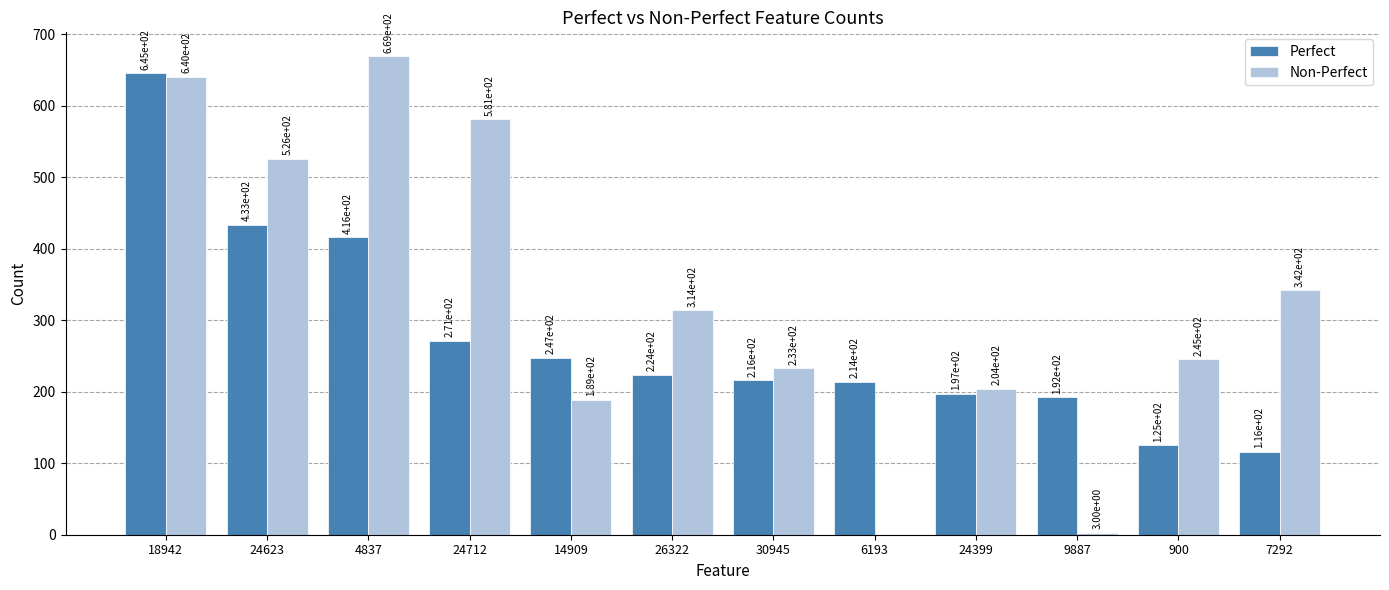

Which series has the widest spread of values?

Non-Perfect